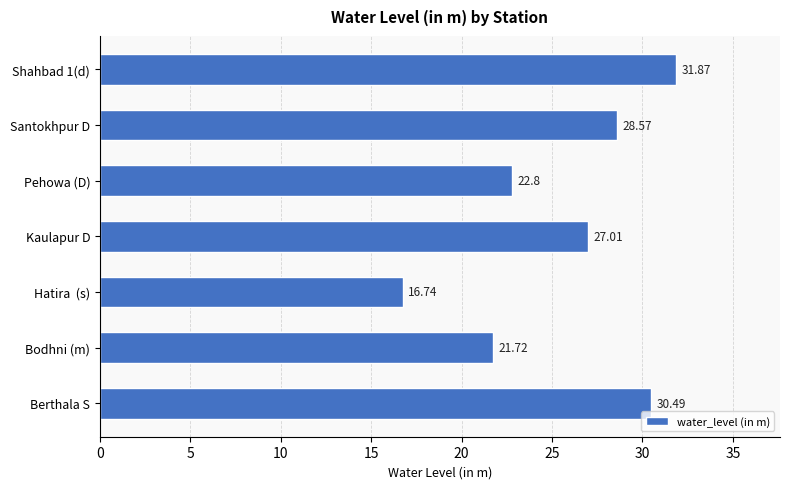

At which category does the chart reach its minimum across all series?

Hatira  (s)